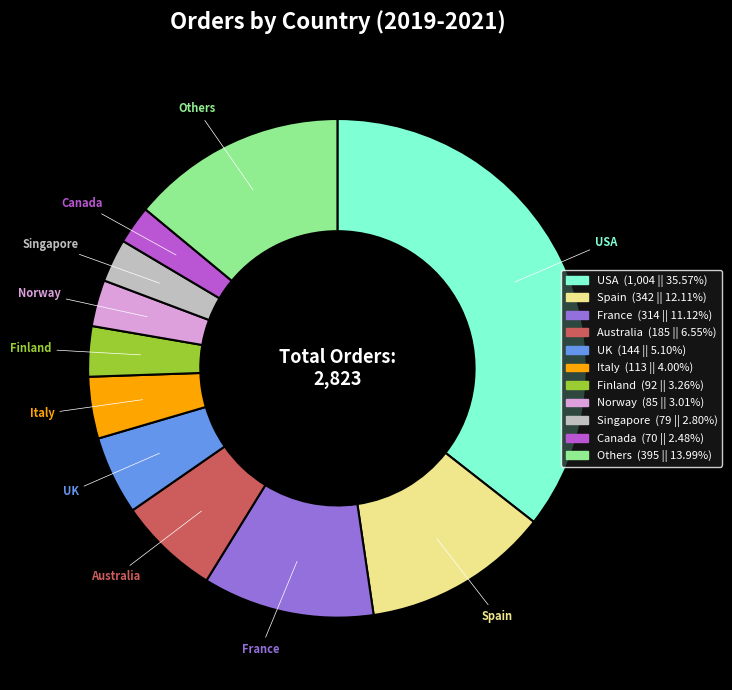

Does any single category account for the majority?

No